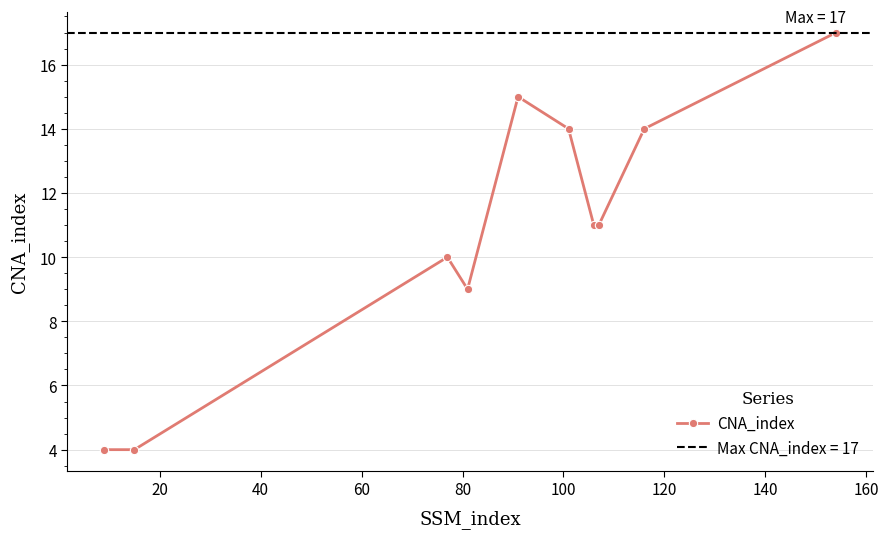

True or false: CNA_index has more than 0 interior local peaks.

True